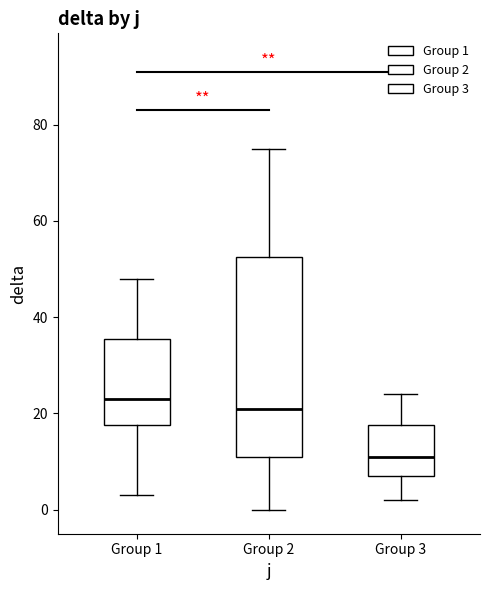

Which box is the tallest, from its lower edge to its upper edge?

Group 2